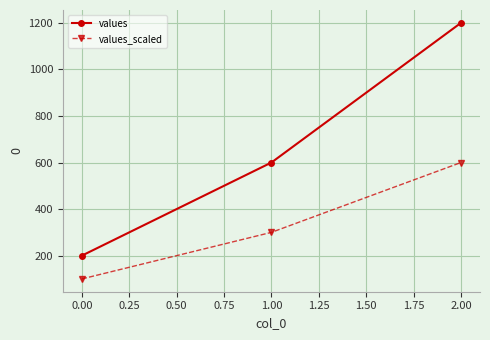

Is this an area chart (filled region under the line)?

No